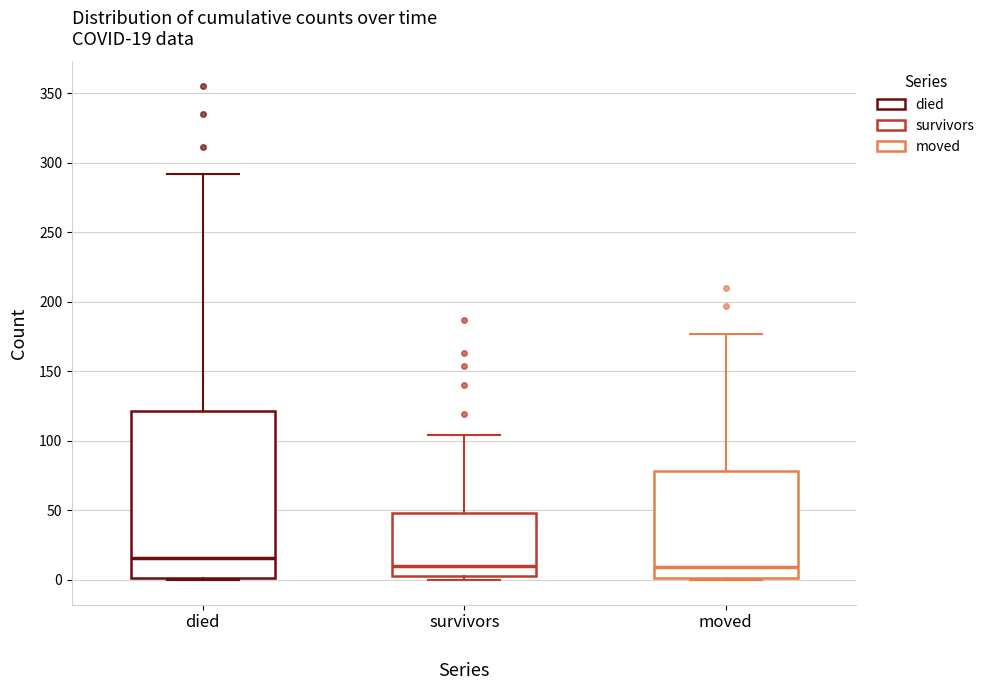

Which box's median line is the highest?

died